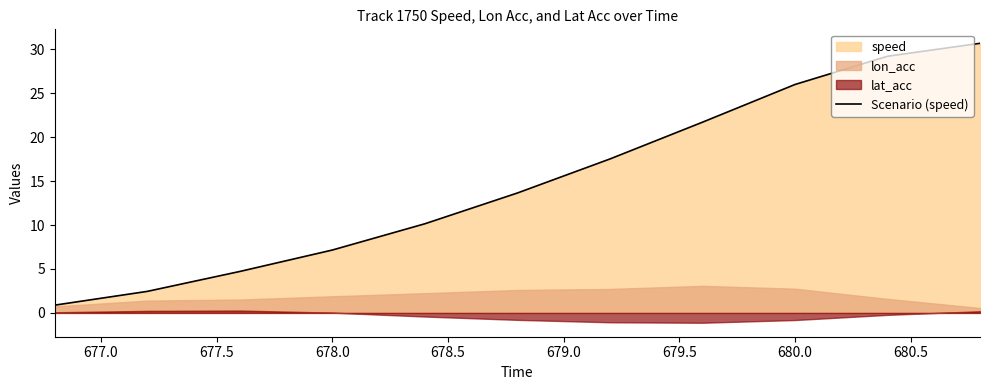

The value of Scenario (speed) at 680.0 is 26.0. True or false?

True